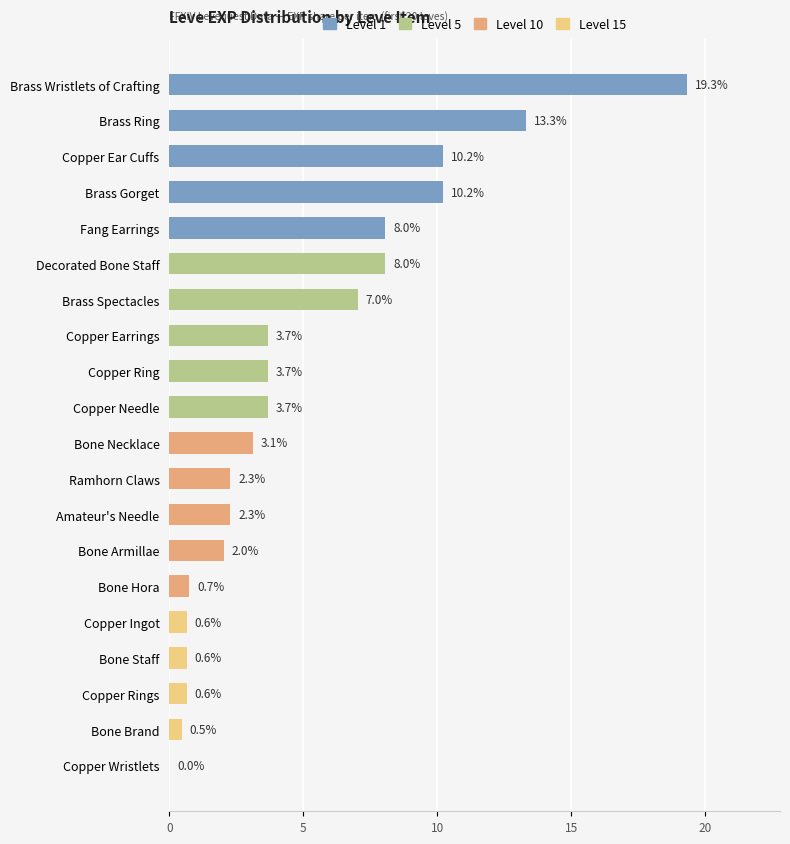

What is the sum of the values at Bone Brand and Copper Ear Cuffs?

10.7